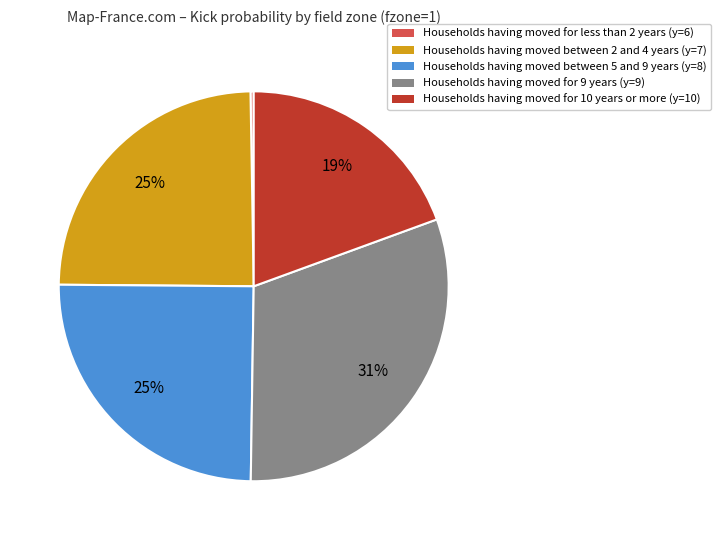

To the nearest percent, what portion does Households having moved for 9 years (y=9) represent?

31%